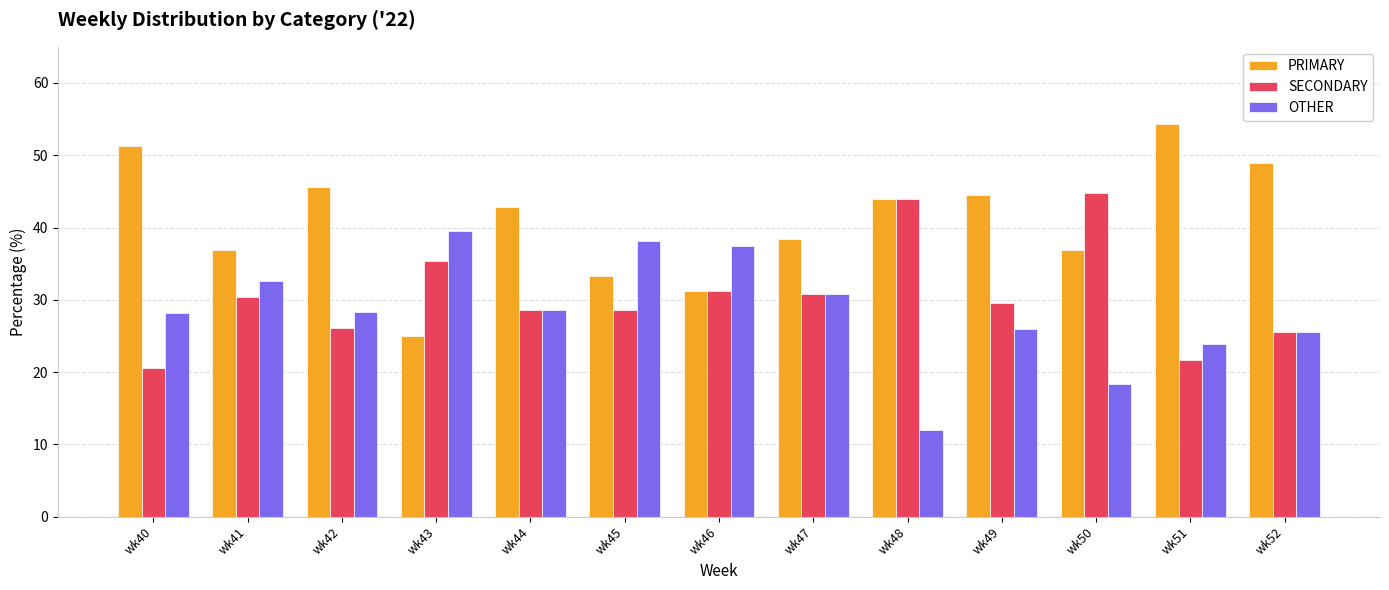

How many groups of bars are there?

13